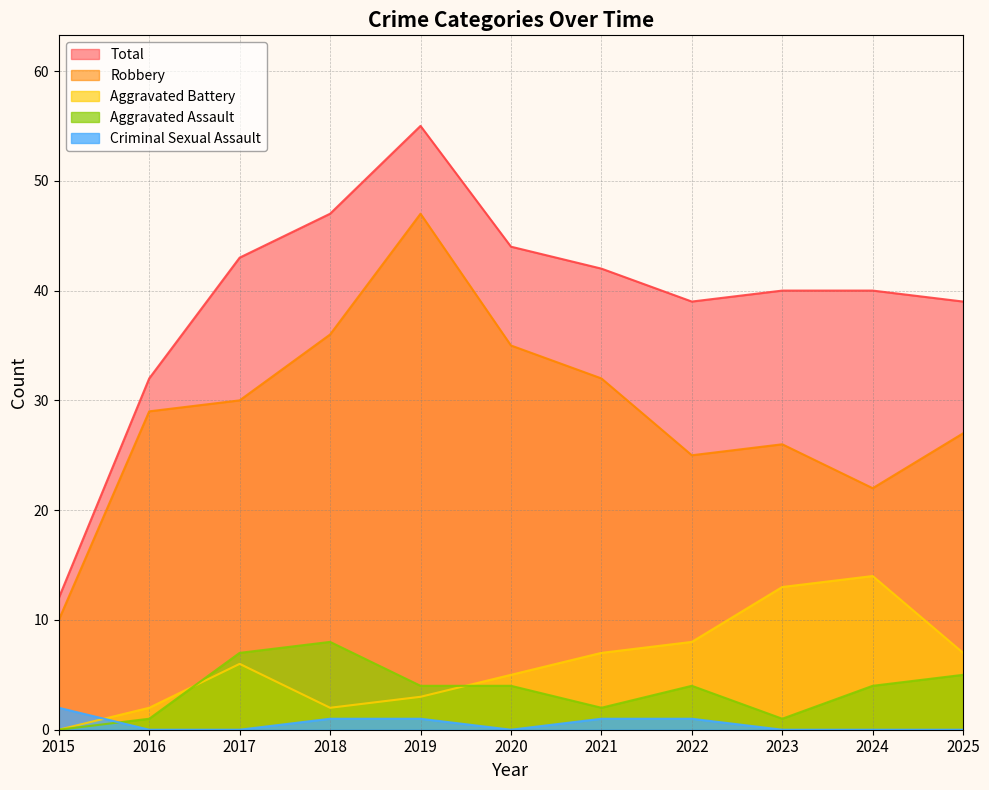

Which series has the largest total across all categories?

Total